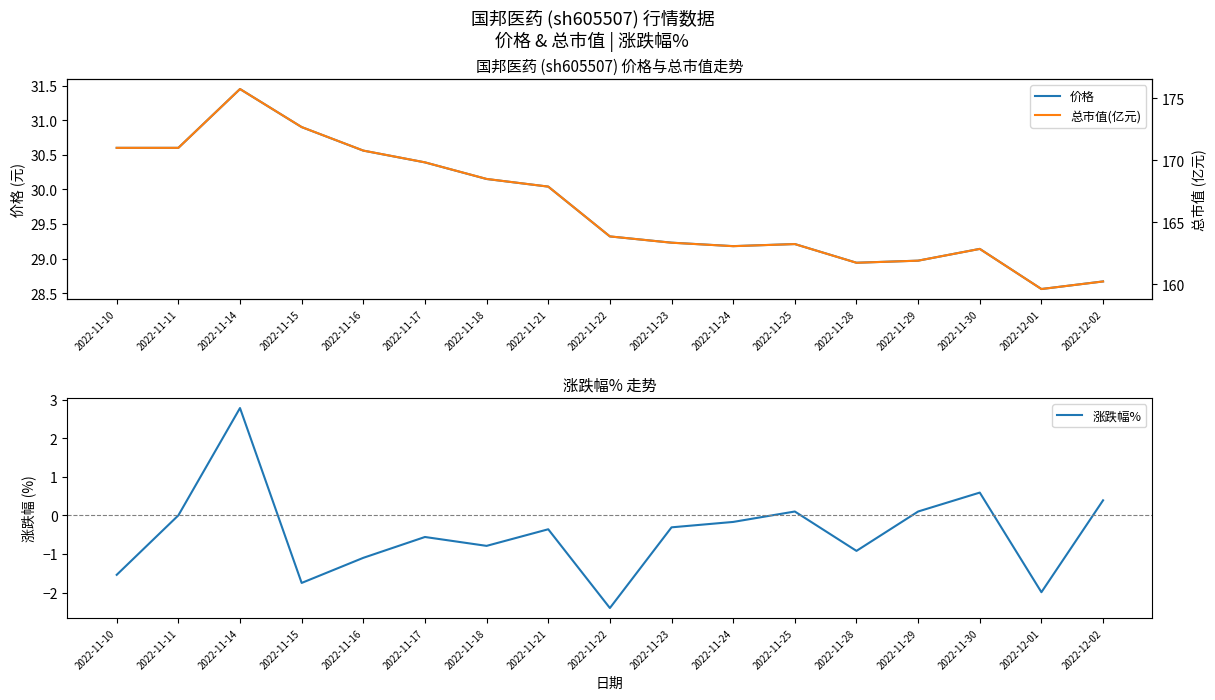

What is the difference between the 涨跌幅% values at 2022-11-29 and 2022-11-17?

0.7